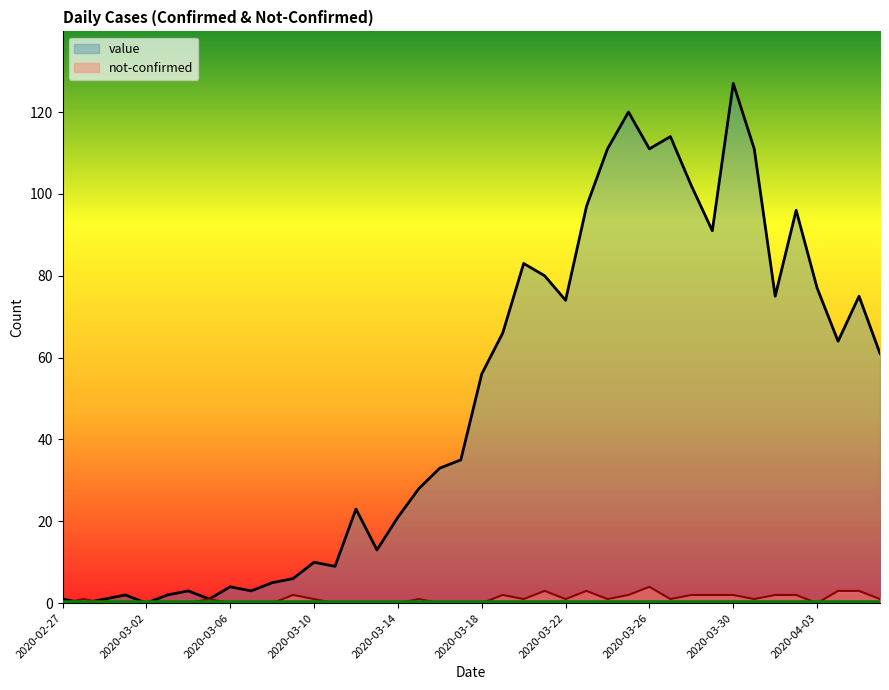

What position from the right is 2020-03-25?

13